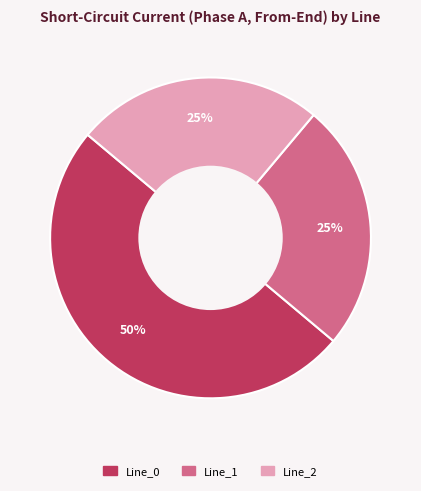

To the nearest percent, what is the difference between the largest and smallest slice percentages?

25%